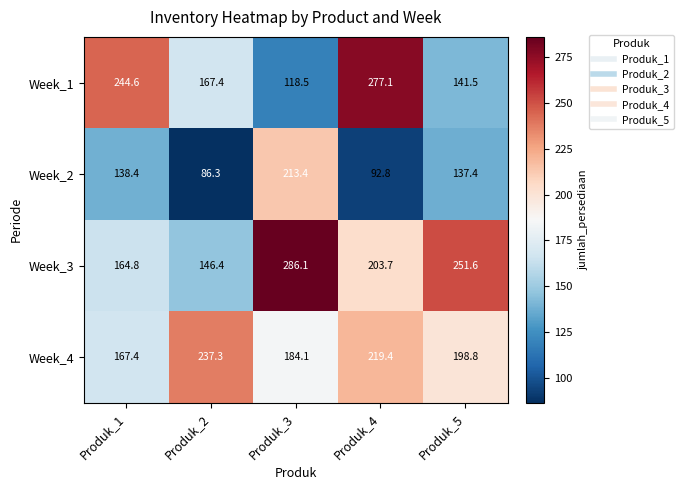

Count the number of categories in the chart.

5